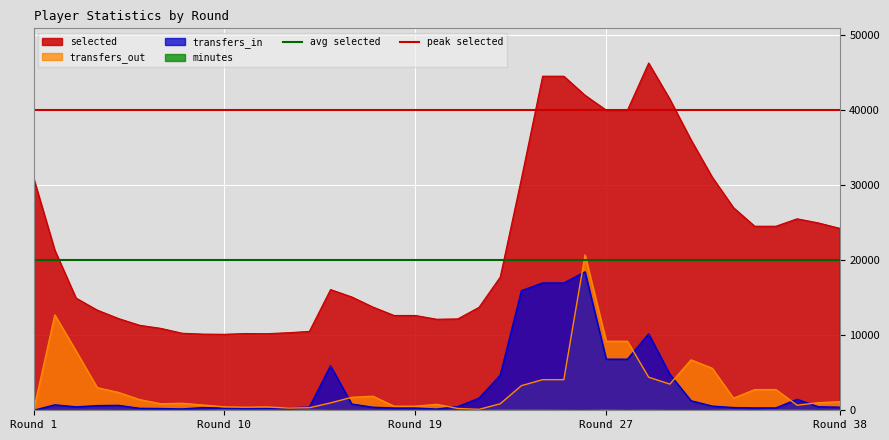

What is the approximate value of avg selected at Round 10?

20000